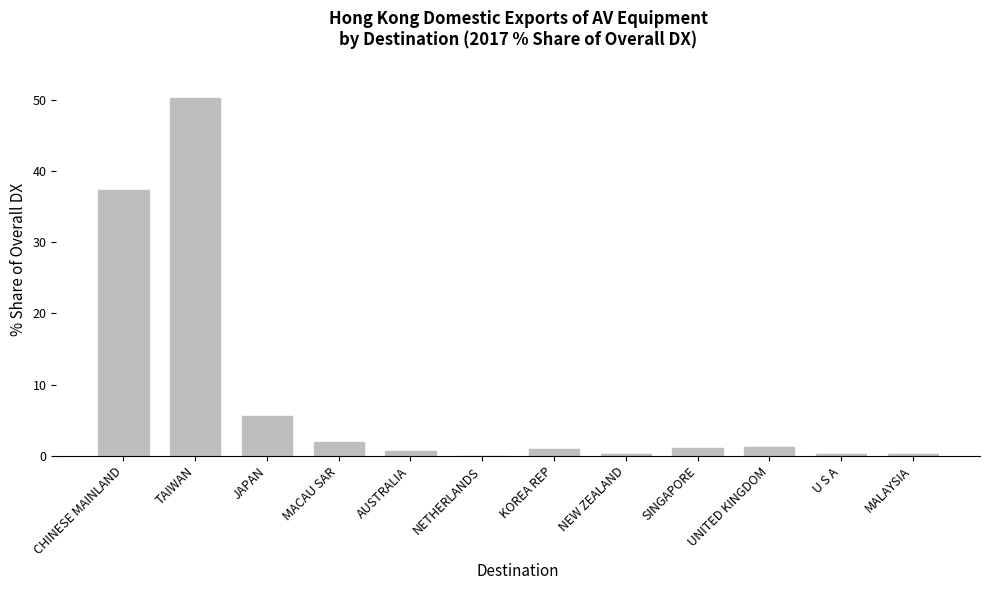

The value at MACAU SAR is 1.9. True or false?

True